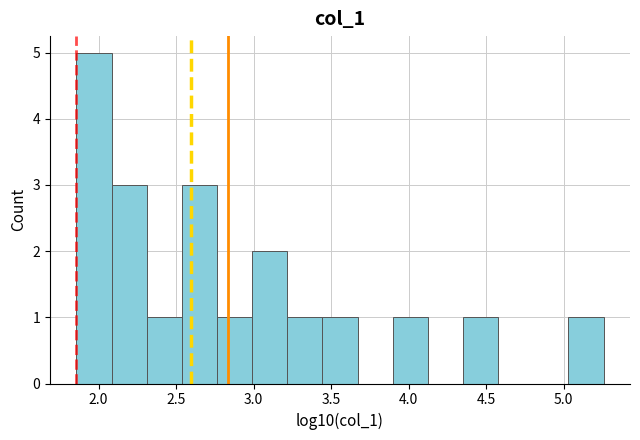

How tall is the bar that spans 2.75 to 3.00 on the x-axis? Neither the bar edges nor the heights are printed on the chart, so give them approximately, as read against the axes.

1